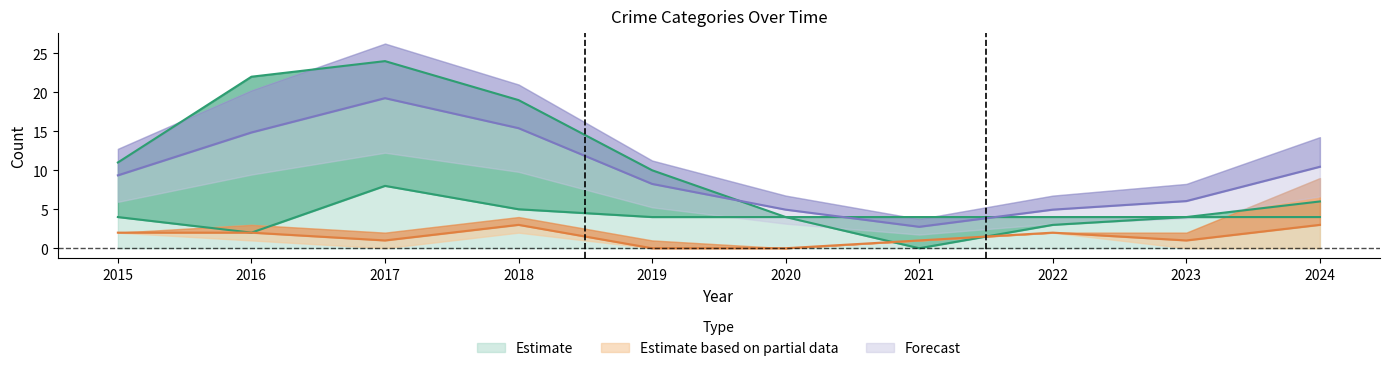

What is the value of the Total point at the 3rd from the left?

19.2